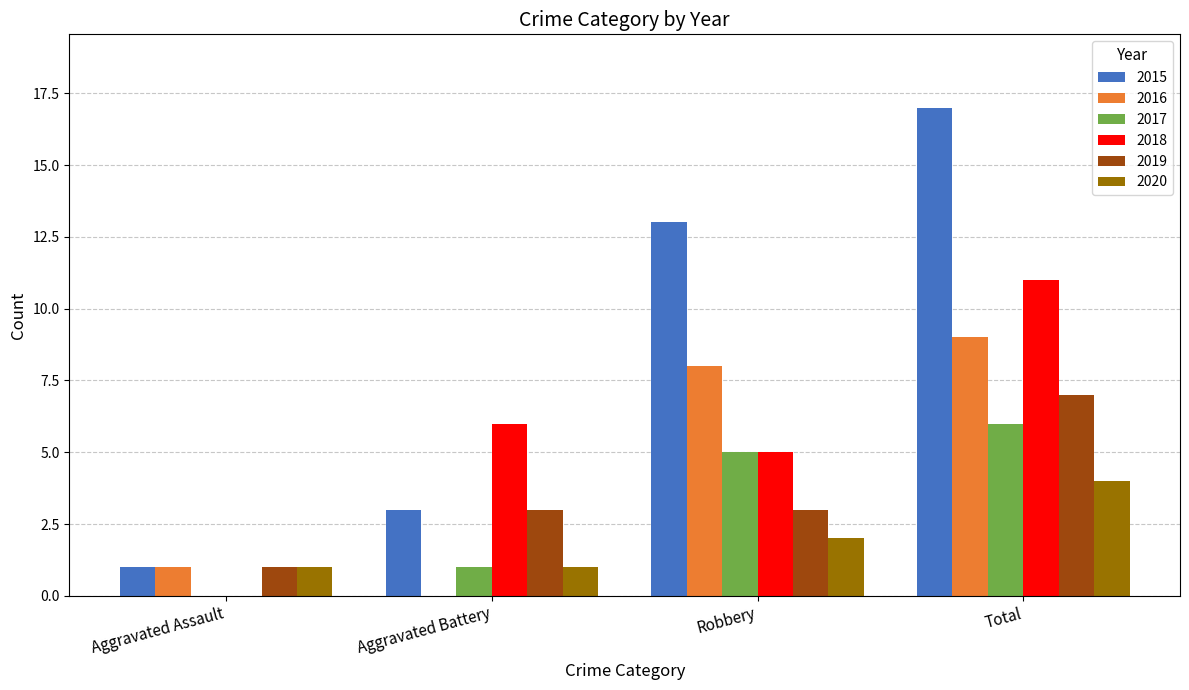

At which category is the sum across all series the highest?

Total